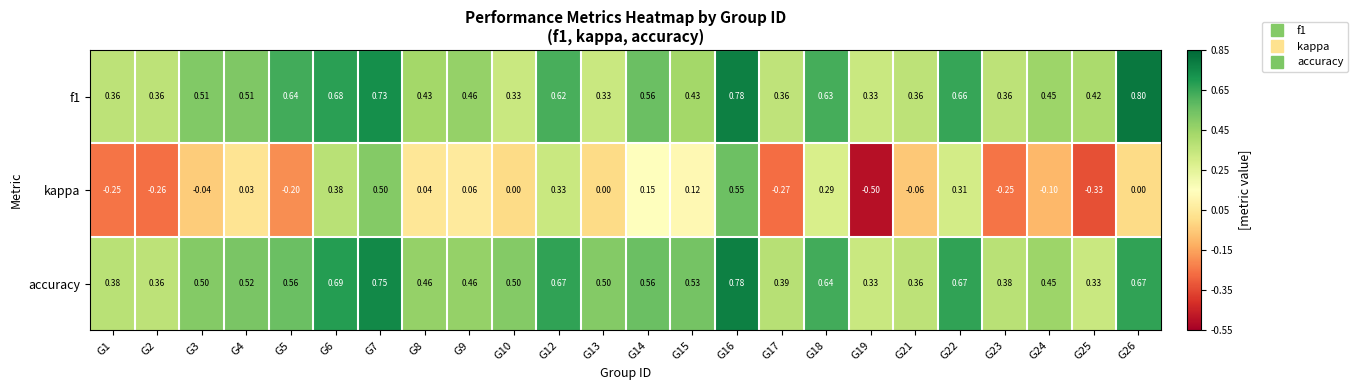

At which category does the chart reach its minimum across all series?

G19